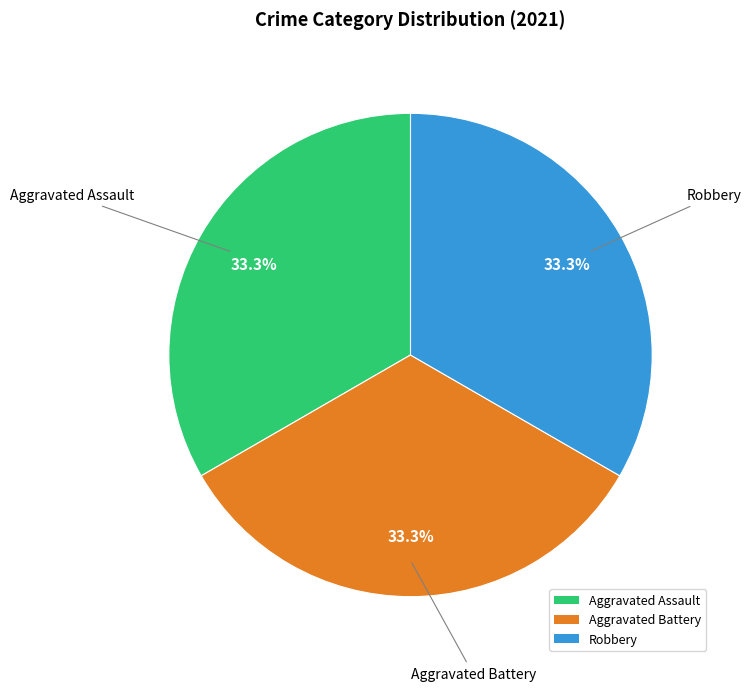

Is there a majority slice in this chart?

No